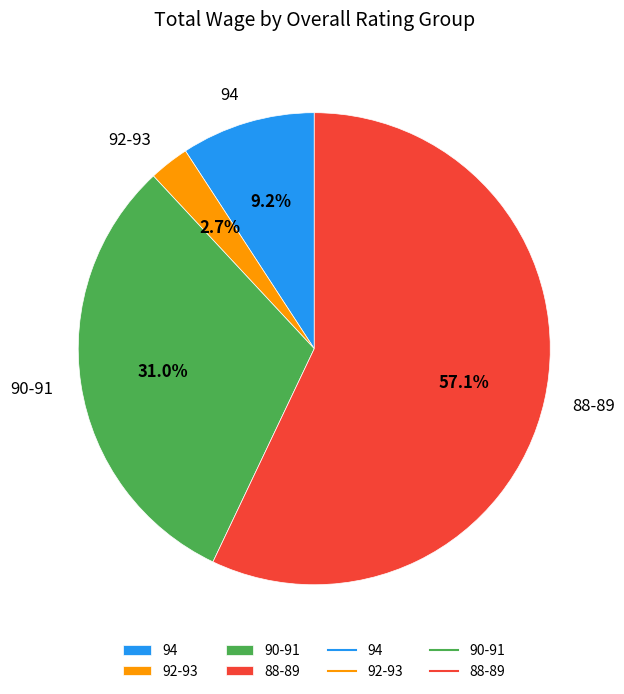

Combined, what portion of the pie is 90-91 and 94?

40.2%